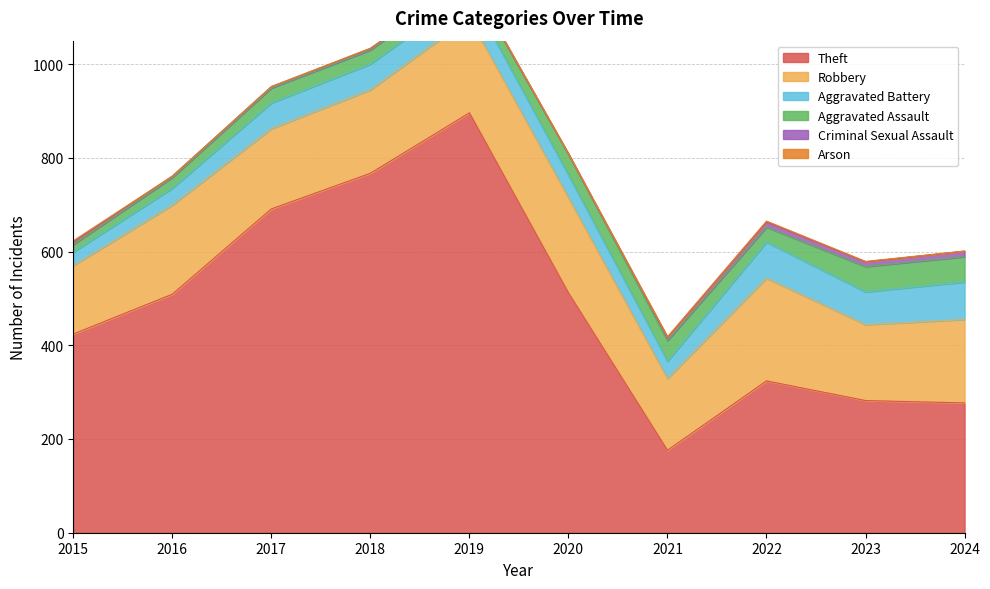

Count the number of data series in this chart.

6